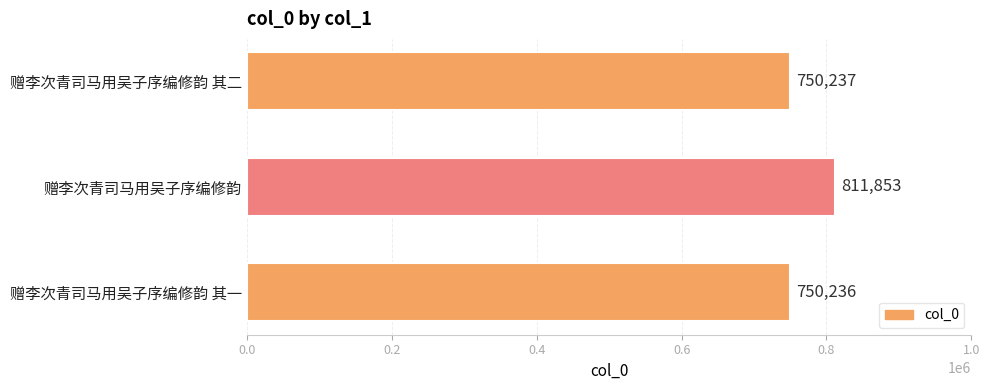

The chart shows a value of 750236 at 赠李次青司马用吴子序编修韵 其一. True or false?

True